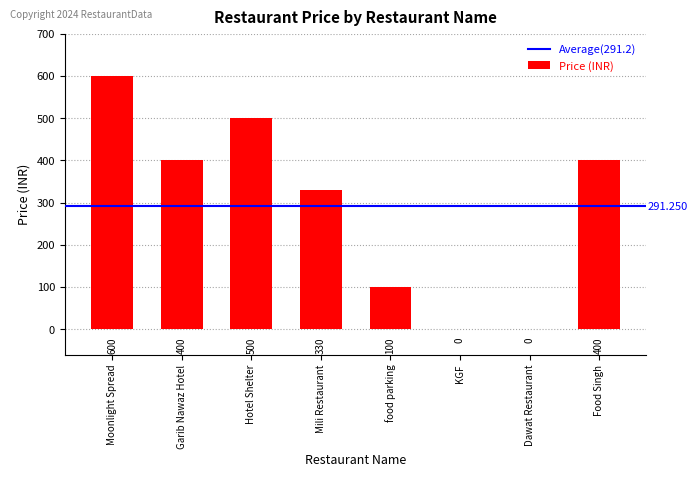

Where does the data first go above 400?

Moonlight Spread